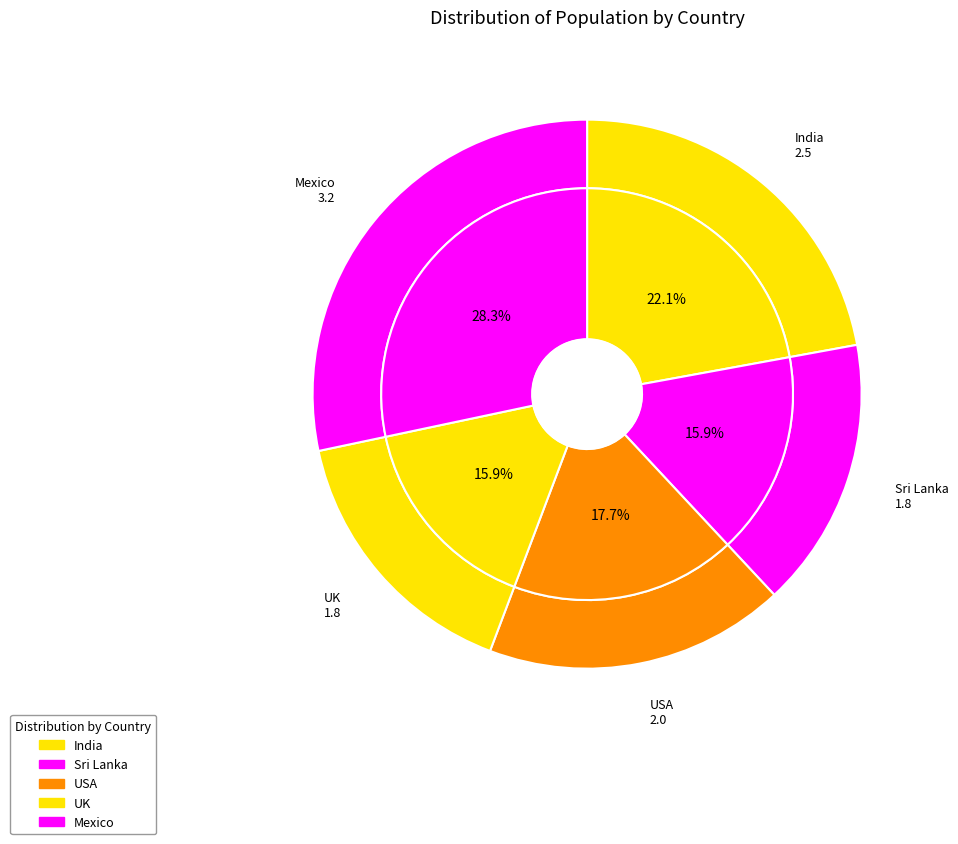

The Sri Lanka slice represents 29% of the pie. True or false?

False